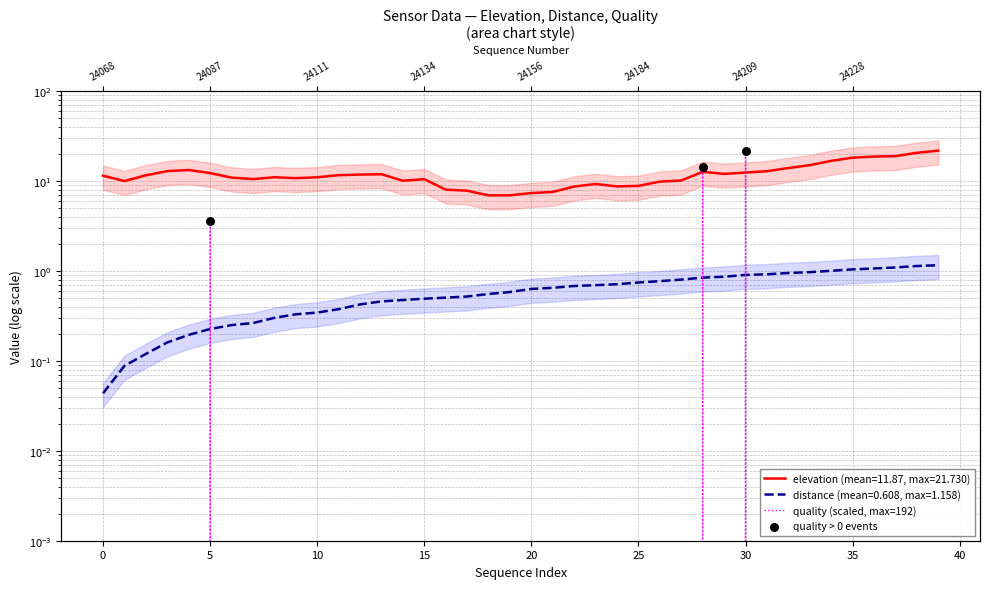

Is the value of distance at 29 greater than the value of elevation at 37?

No